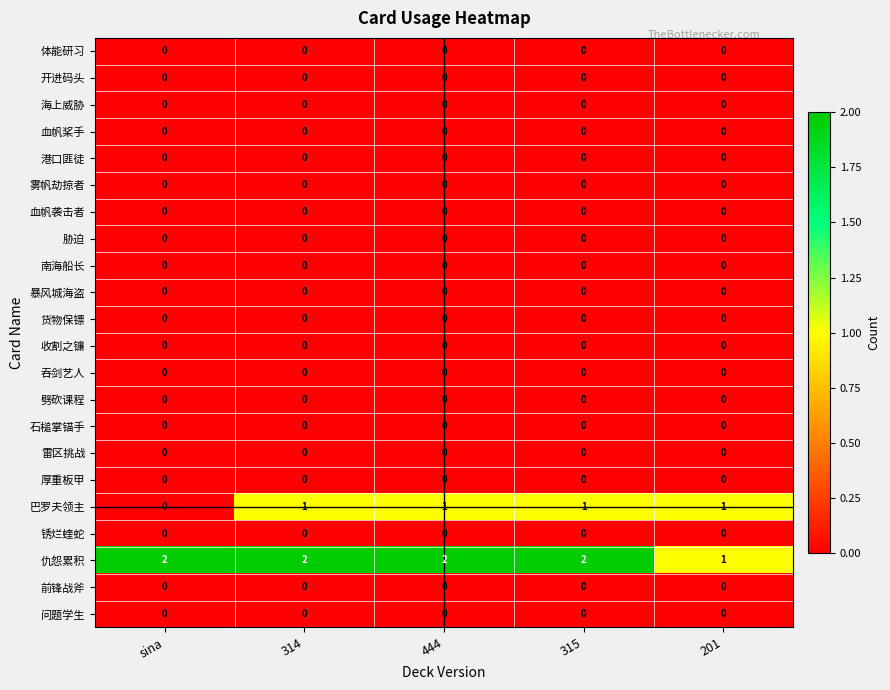

Is it true that 锈烂蝰蛇 equals 0 at 444?

True